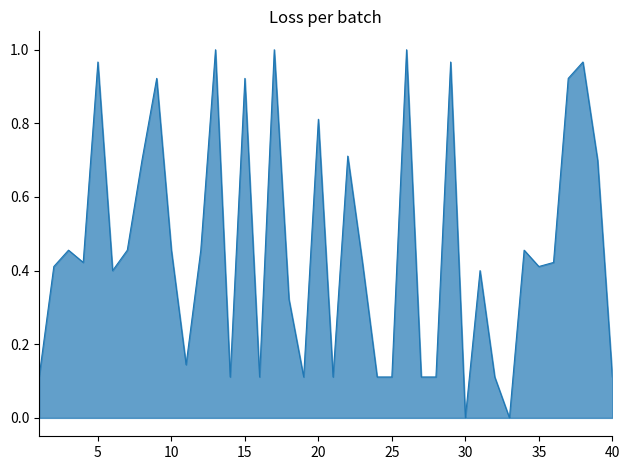

Does the chart have visible grid lines?

No